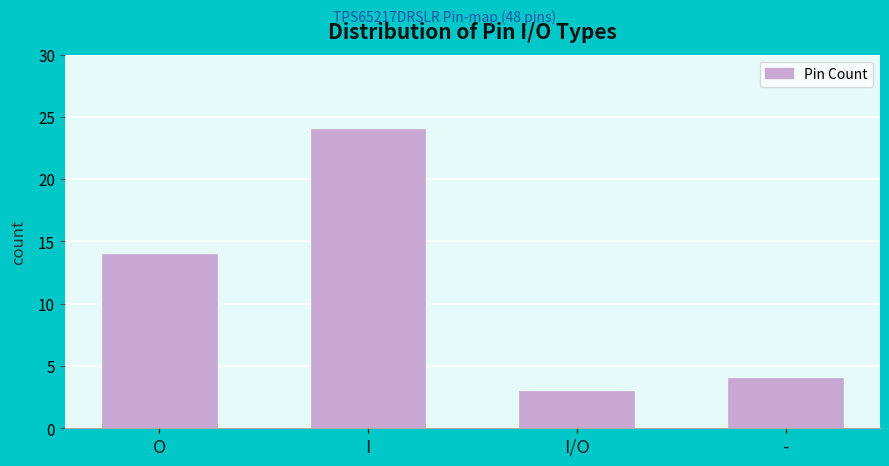

Reading left to right, extract all data points from this chart.

O=14	I=24	I/O=3	-=4